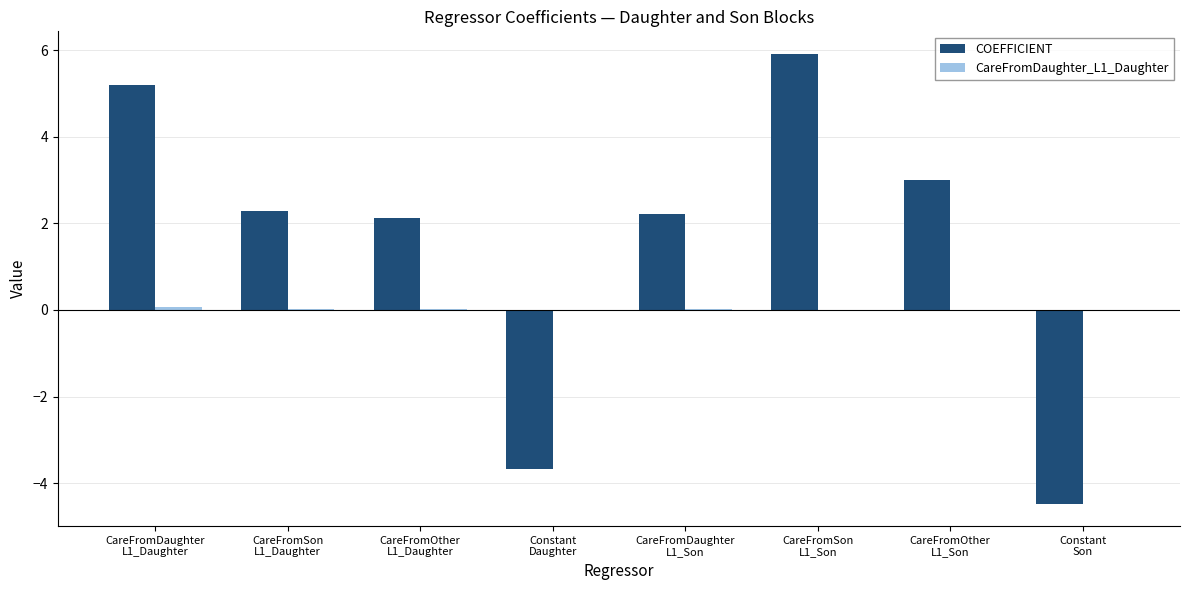

How many categories are shown in the chart?

8